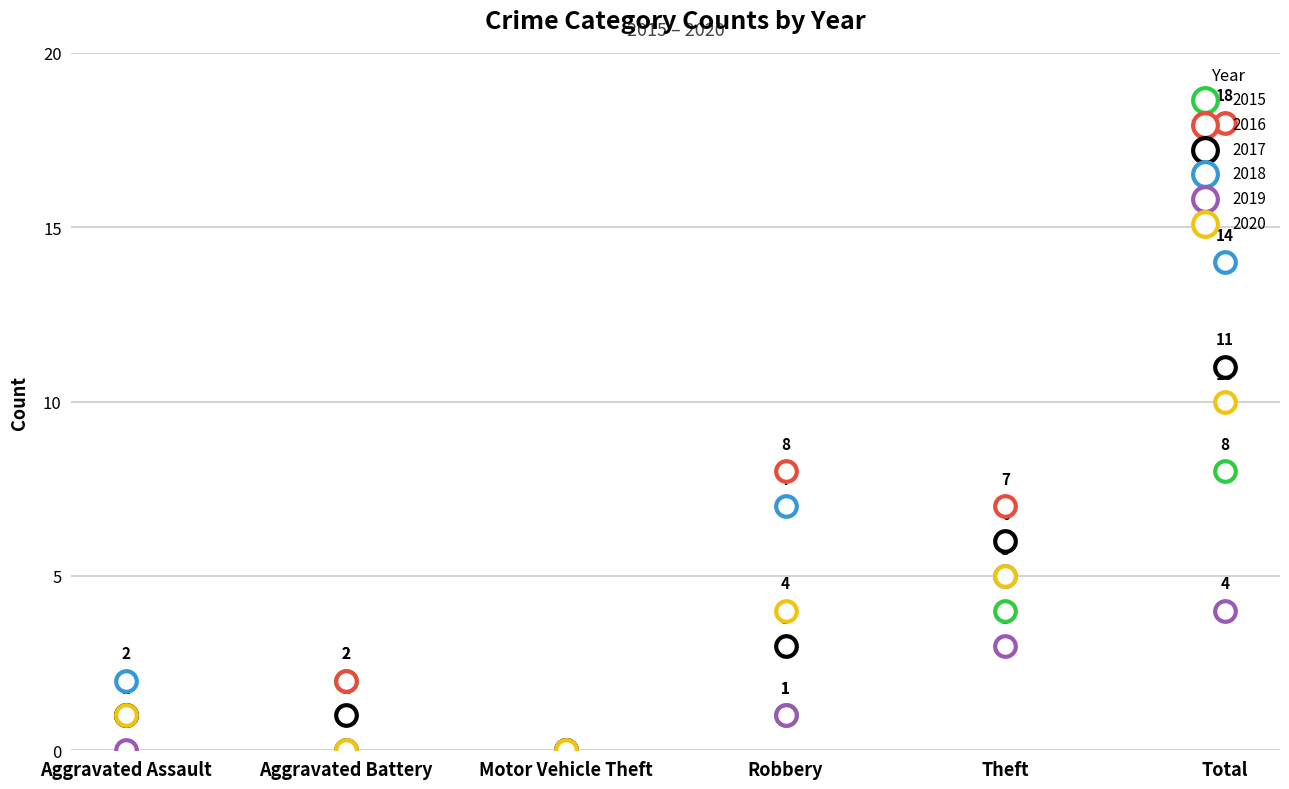

Which series reaches the maximum Y coordinate?

2016